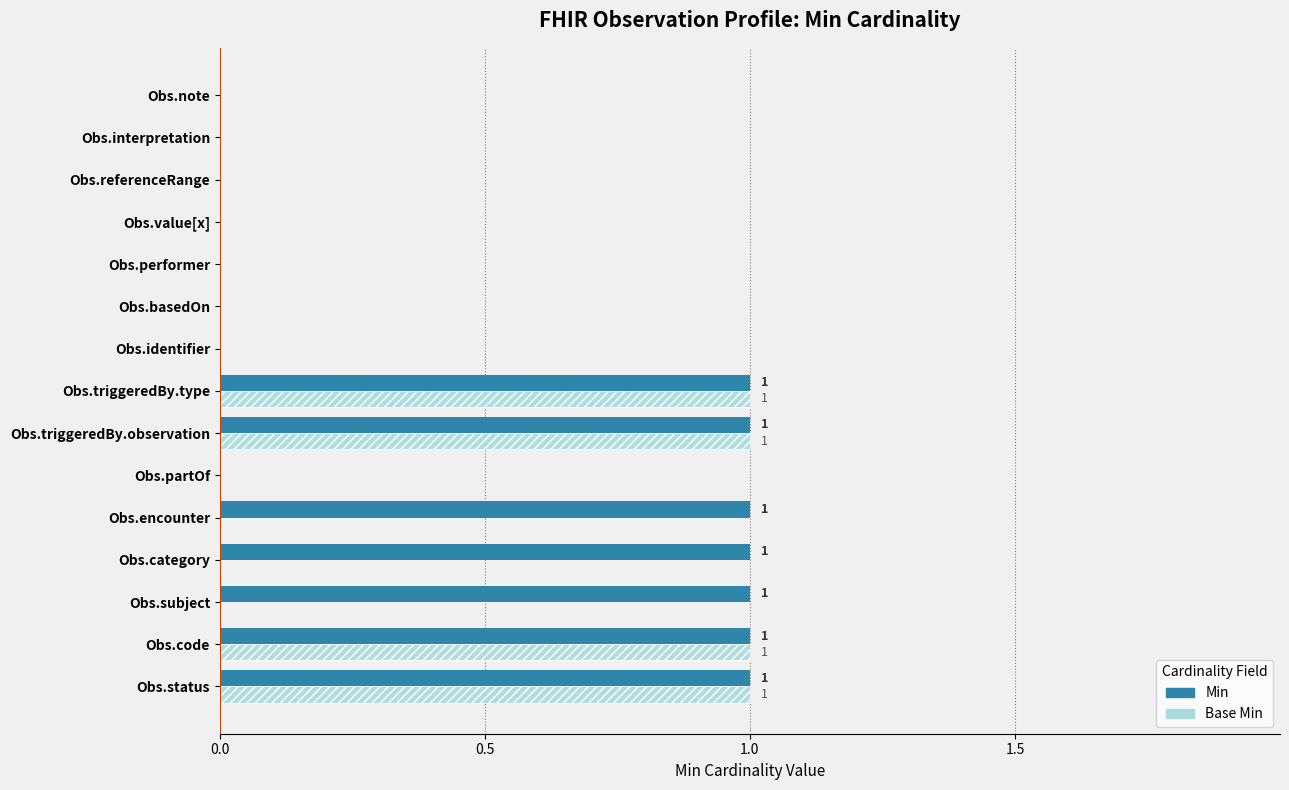

At Obs.performer, list the series in order from largest to smallest.

Min, Base Min